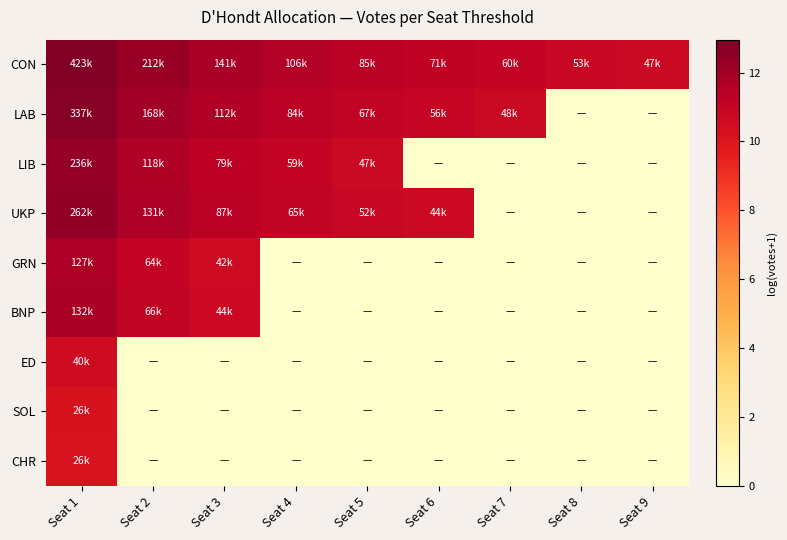

Reading left to right, what are all the values shown in this chart?

CON: Seat 1=13.0	Seat 2=12.3	Seat 3=11.9	Seat 4=11.6	Seat 5=11.3	Seat 6=11.2	Seat 7=11.0	Seat 8=10.9	Seat 9=10.8
LAB: Seat 1=12.7	Seat 2=12.0	Seat 3=11.6	Seat 4=11.3	Seat 5=11.1	Seat 6=10.9	Seat 7=10.8	Seat 8=0.0	Seat 9=0.0
LIB: Seat 1=12.4	Seat 2=11.7	Seat 3=11.3	Seat 4=11.0	Seat 5=10.8	Seat 6=0.0	Seat 7=0.0	Seat 8=0.0	Seat 9=0.0
UKP: Seat 1=12.5	Seat 2=11.8	Seat 3=11.4	Seat 4=11.1	Seat 5=10.9	Seat 6=10.7	Seat 7=0.0	Seat 8=0.0	Seat 9=0.0
GRN: Seat 1=11.8	Seat 2=11.1	Seat 3=10.7	Seat 4=0.0	Seat 5=0.0	Seat 6=0.0	Seat 7=0.0	Seat 8=0.0	Seat 9=0.0
BNP: Seat 1=11.8	Seat 2=11.1	Seat 3=10.7	Seat 4=0.0	Seat 5=0.0	Seat 6=0.0	Seat 7=0.0	Seat 8=0.0	Seat 9=0.0
ED: Seat 1=10.6	Seat 2=0.0	Seat 3=0.0	Seat 4=0.0	Seat 5=0.0	Seat 6=0.0	Seat 7=0.0	Seat 8=0.0	Seat 9=0.0
SOL: Seat 1=10.2	Seat 2=0.0	Seat 3=0.0	Seat 4=0.0	Seat 5=0.0	Seat 6=0.0	Seat 7=0.0	Seat 8=0.0	Seat 9=0.0
CHR: Seat 1=10.2	Seat 2=0.0	Seat 3=0.0	Seat 4=0.0	Seat 5=0.0	Seat 6=0.0	Seat 7=0.0	Seat 8=0.0	Seat 9=0.0